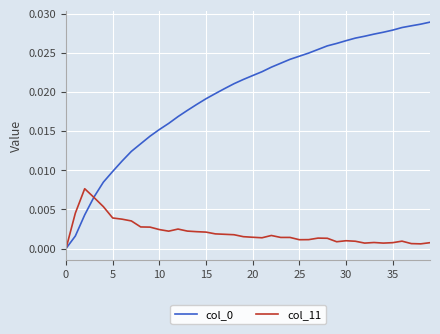

At which category is the sum across all series the highest?

39